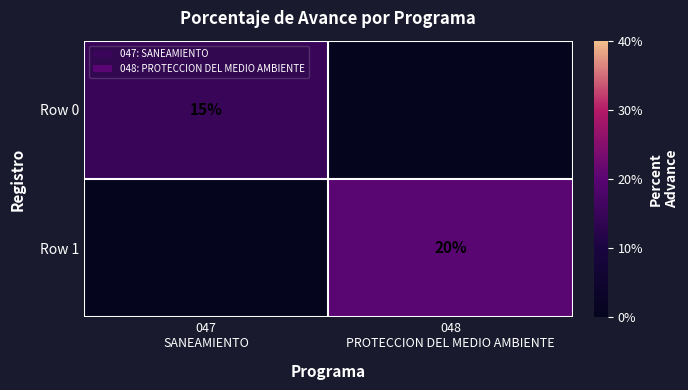

The value of Row 0 at 047 SANEAMIENTO is 15. True or false?

True